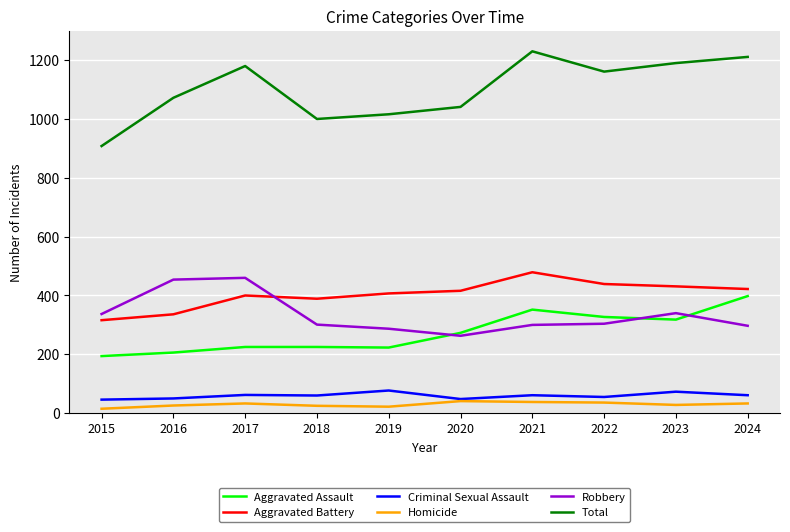

Which category has the highest value in the Aggravated Battery series?

2021